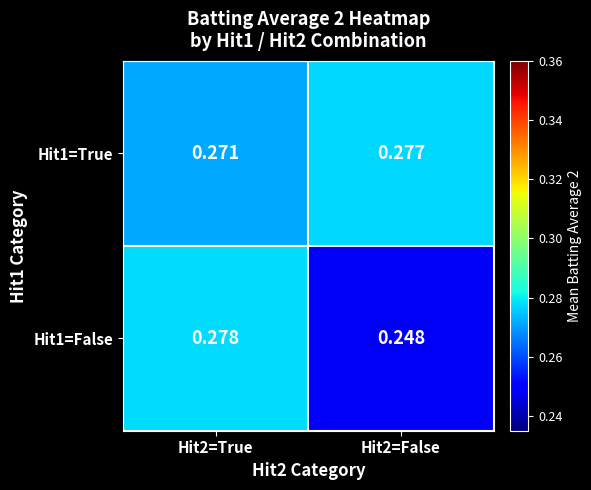

What is the total value across all series at Hit2=True?

0.5